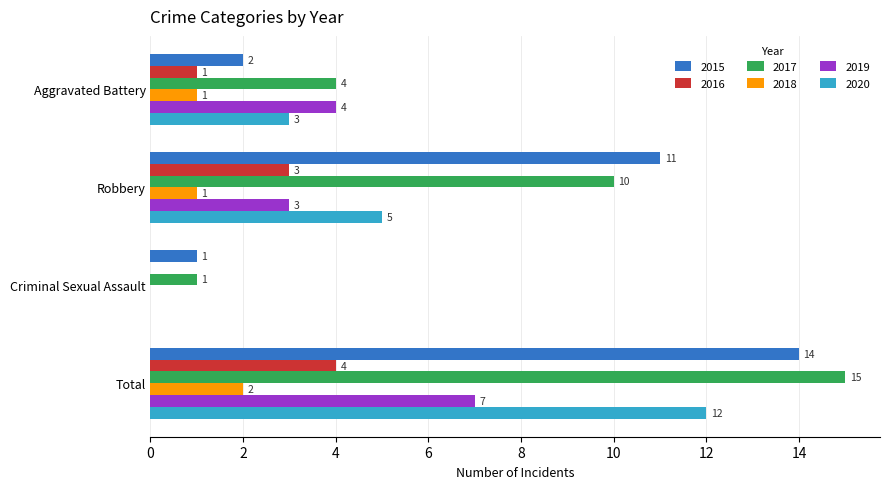

What is the maximum value shown in the chart?

15